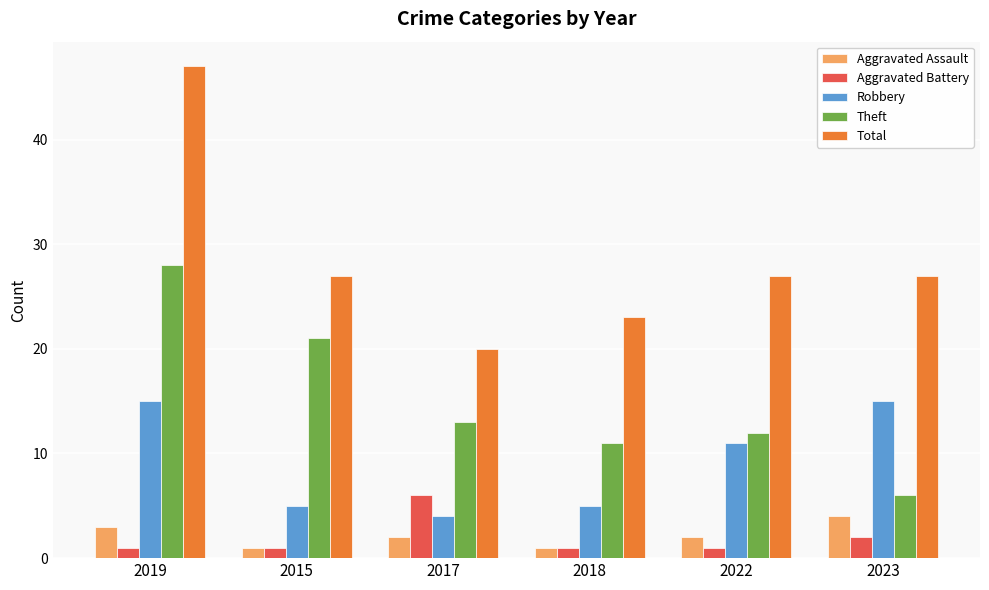

What is the value of the Aggravated Assault bar at the 5th from the left?

2